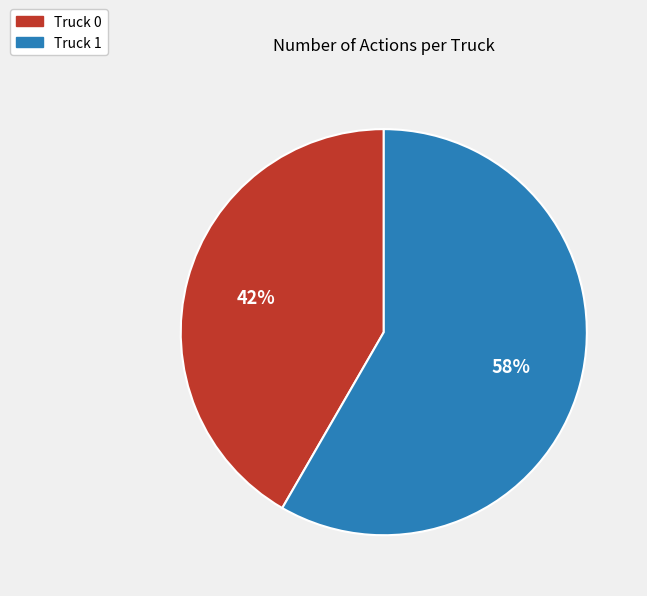

What is the majority slice?

Truck 1